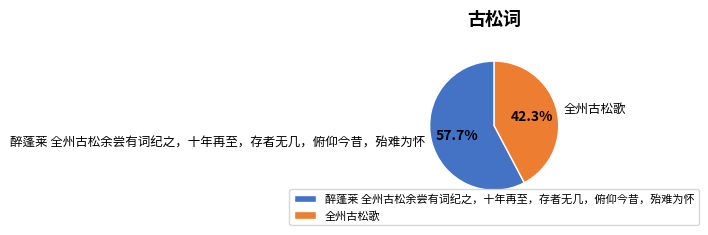

What is the majority slice?

醉蓬莱 全州古松余尝有词纪之，十年再至，存者无几，俯仰今昔，殆难为怀